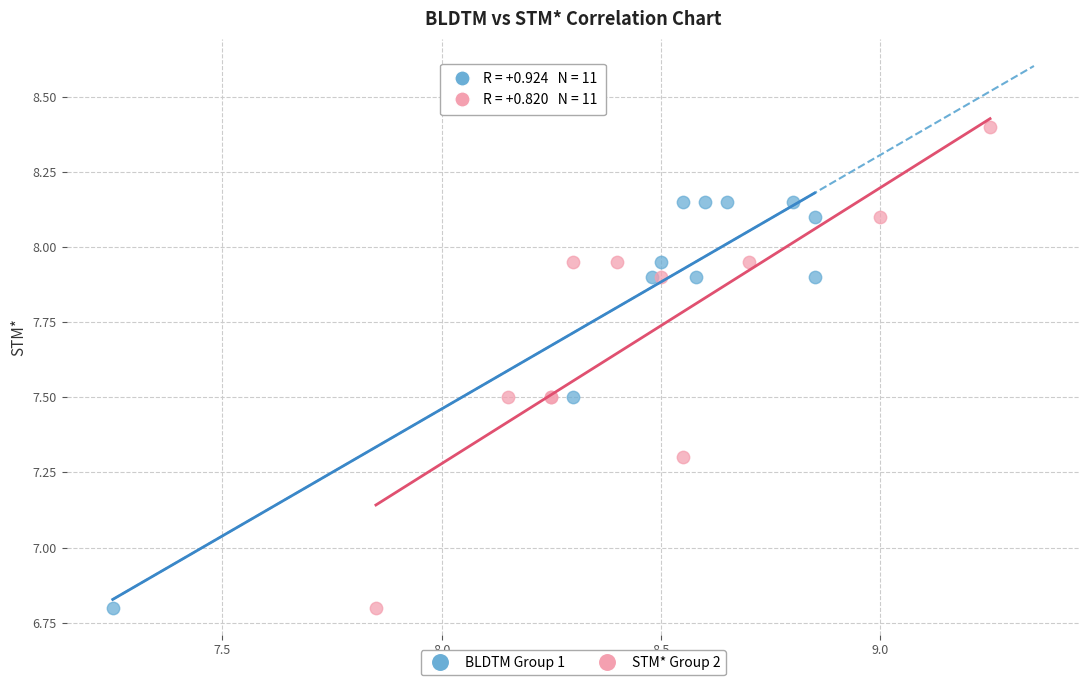

Which series contains the highest Y value?

STM* Group 2